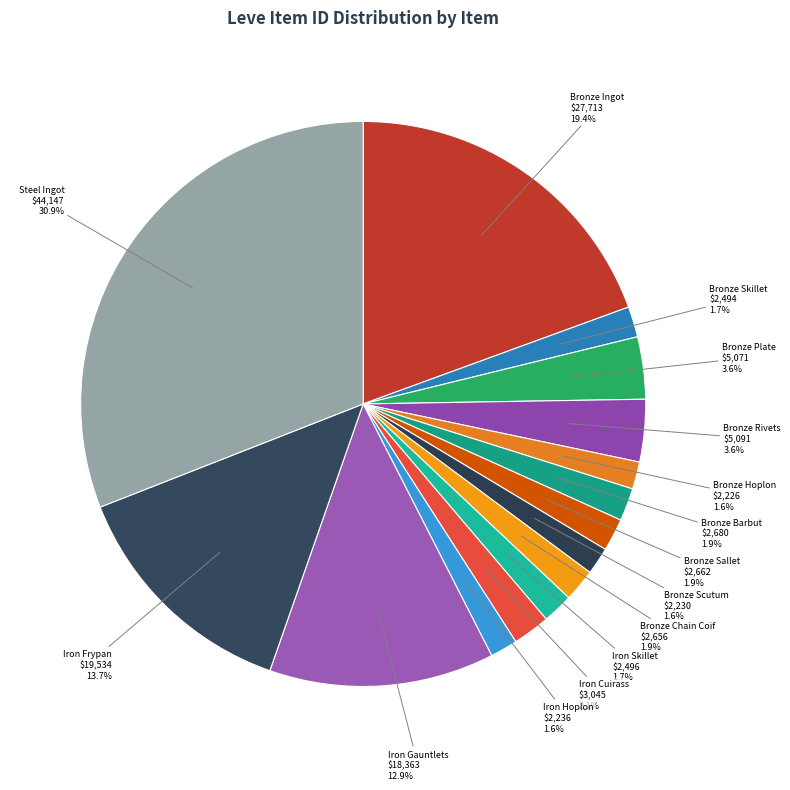

How many segments does this pie chart have?

15